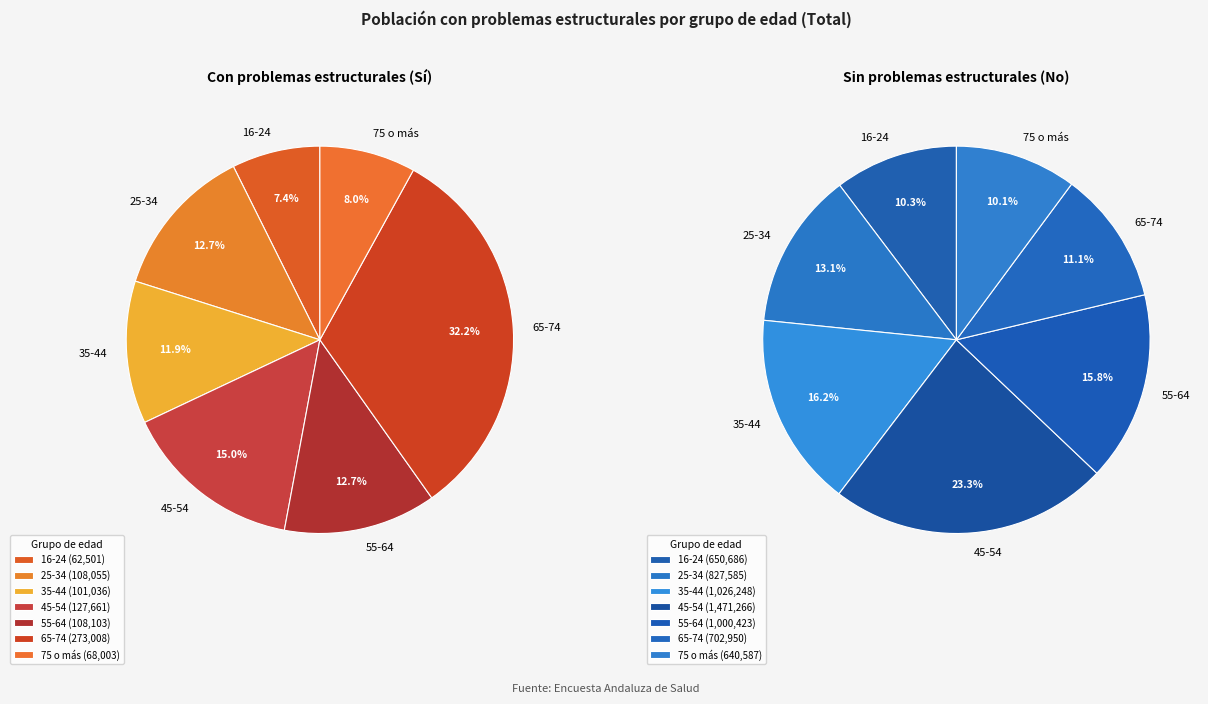

What portion of the pie excludes 55-64?

87.3%